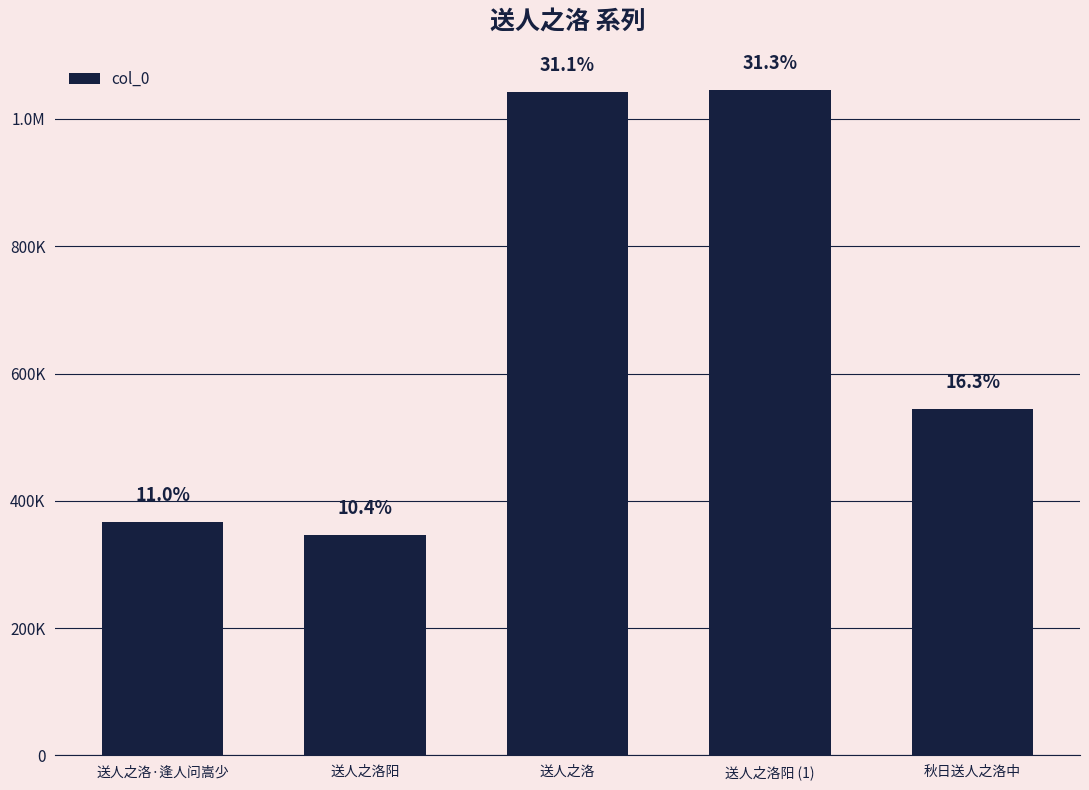

What is the label of the 2nd bar from the right?

送人之洛阳 (1)